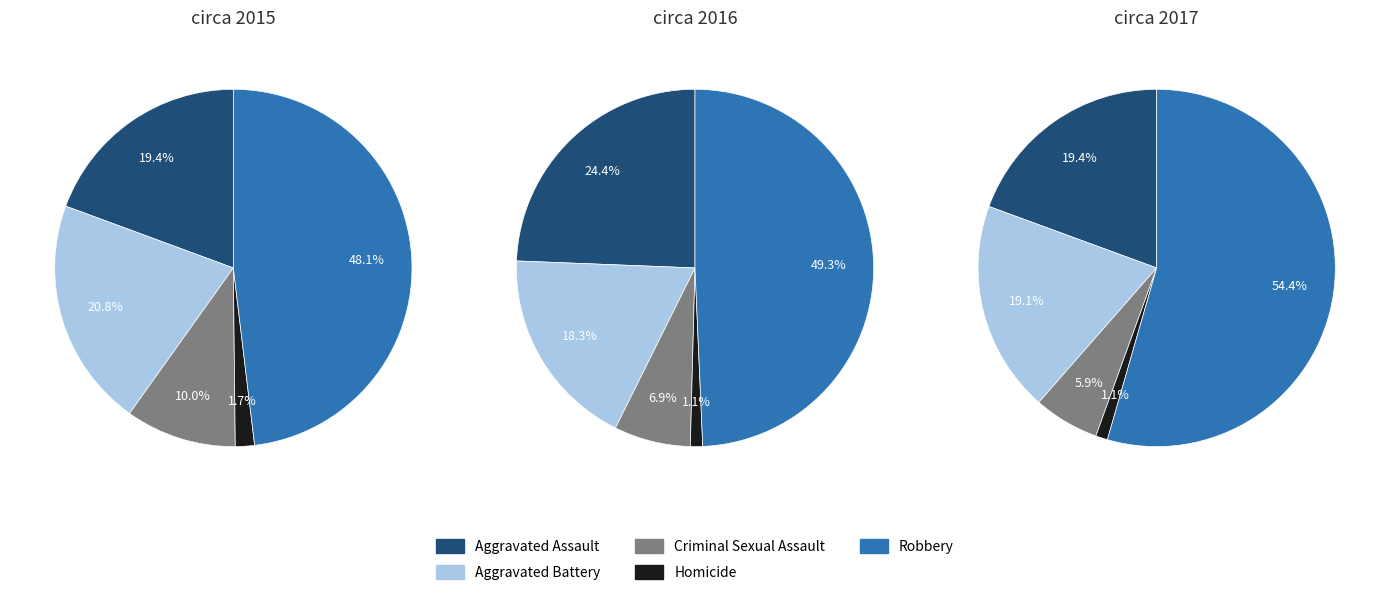

Does Aggravated Assault account for over 50% of the chart?

No